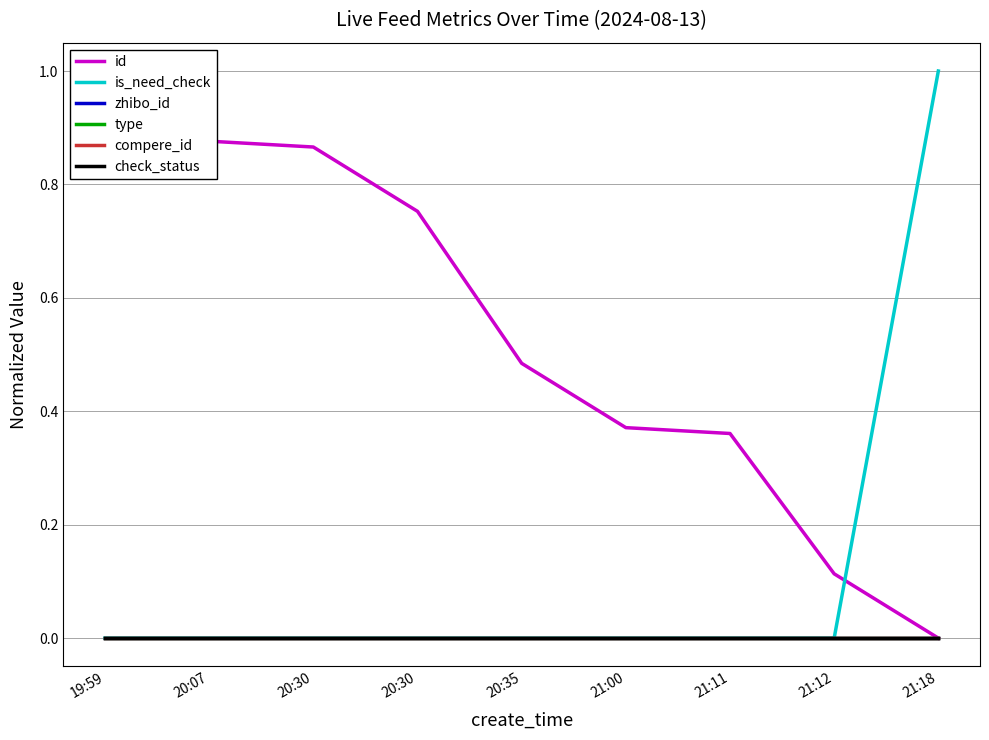

How many positive values does the is_need_check series have?

1